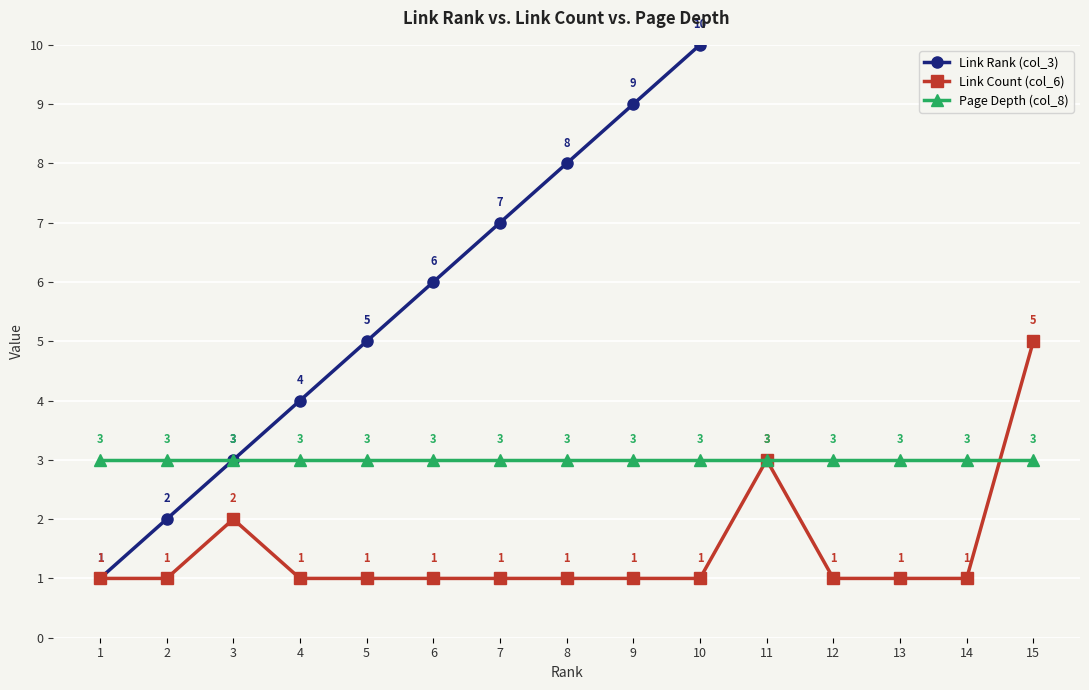

Is it true that Link Count (col_6) equals 1 at 8?

True